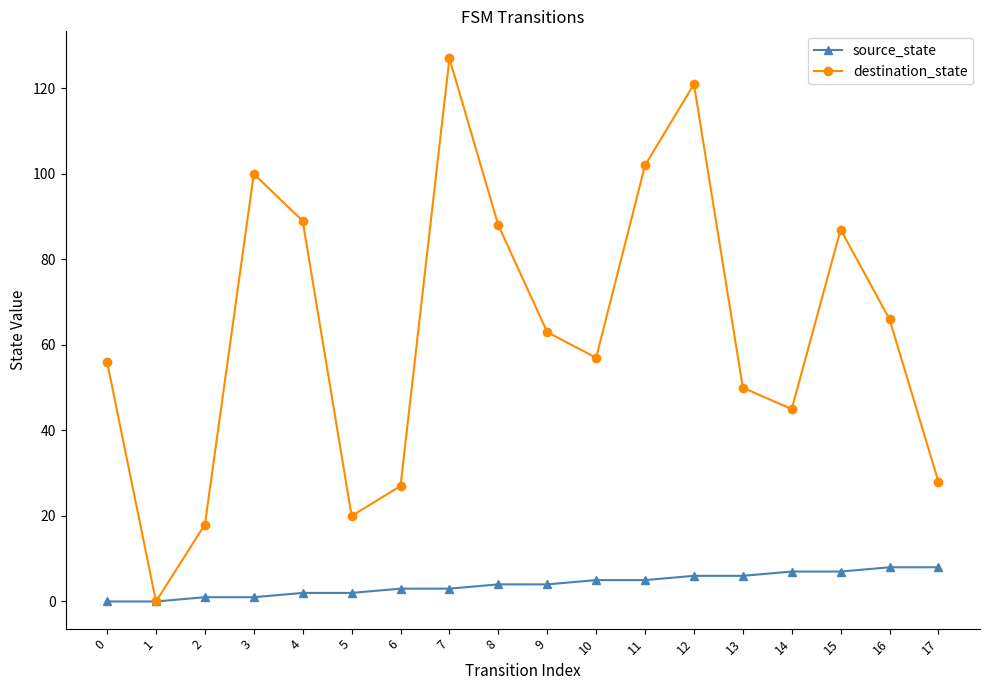

At which category is the sum across all series the highest?

7